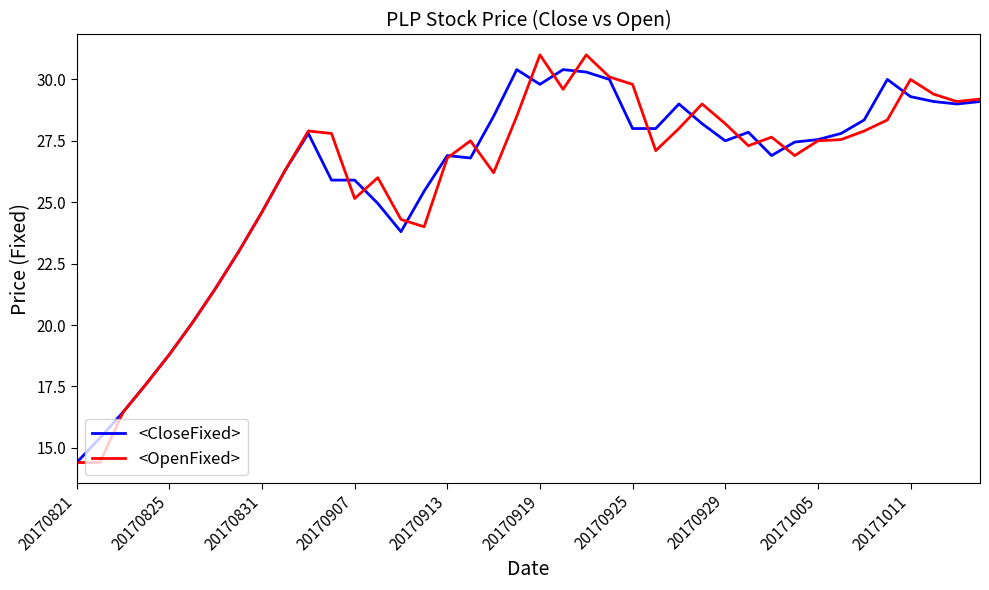

What is the average value of the <OpenFixed> series?

25.9